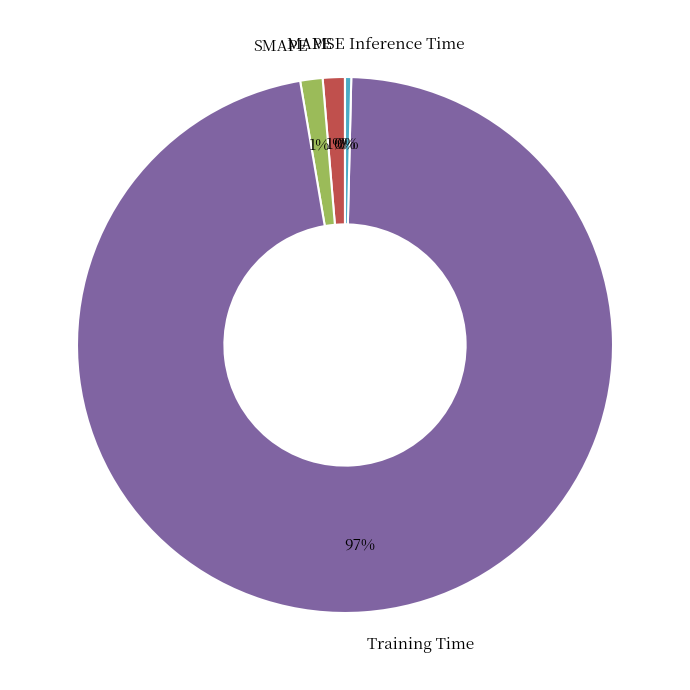

The Inference Time slice represents 0% of the pie. True or false?

True